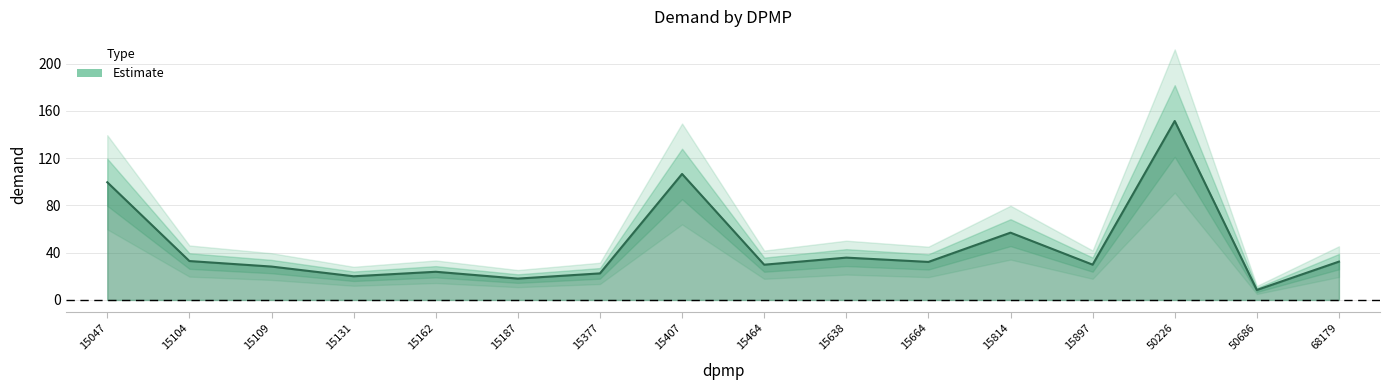

Does the chart display data point markers on the line(s)?

No